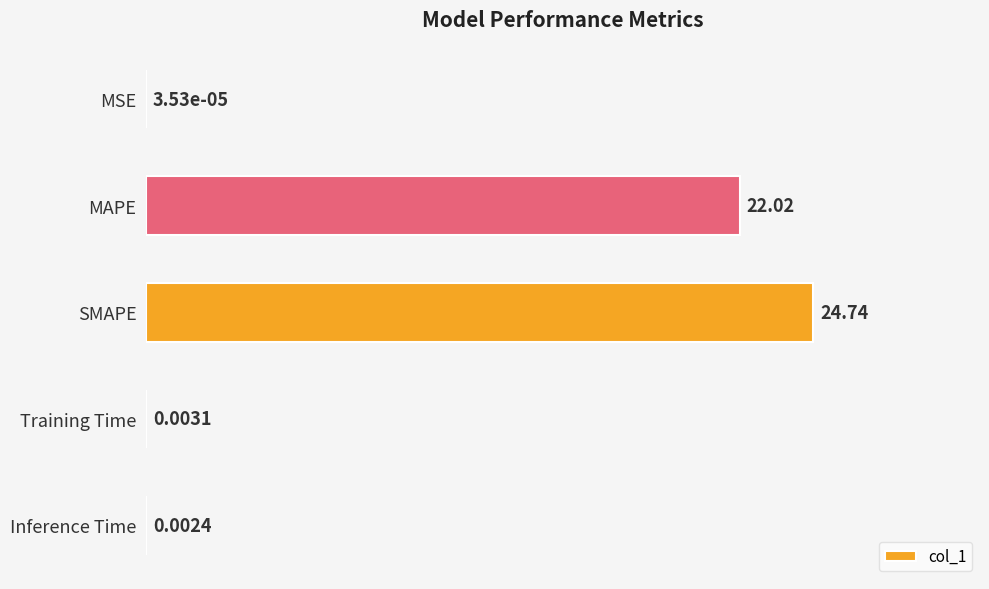

What is the sum of the values at Inference Time and MAPE?

22.0